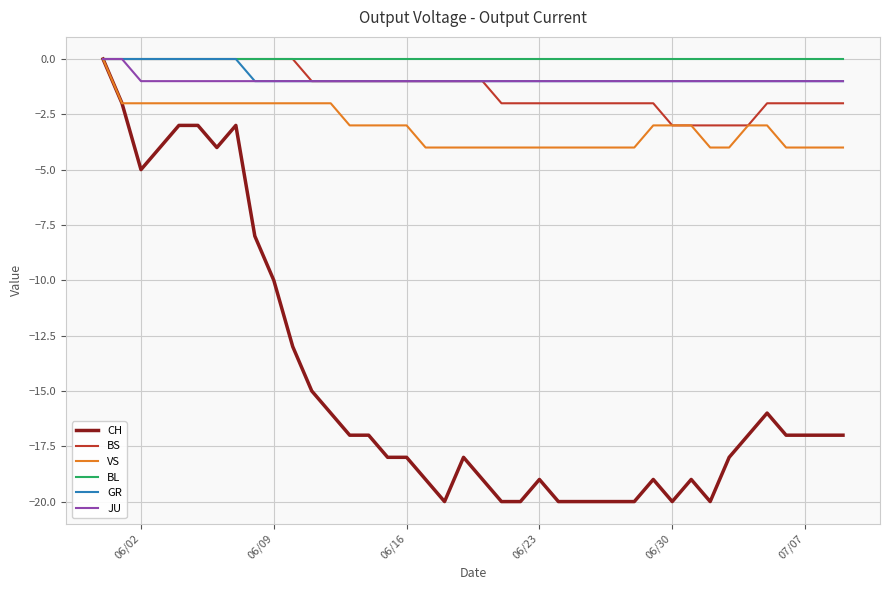

Which series has the widest spread of values?

CH